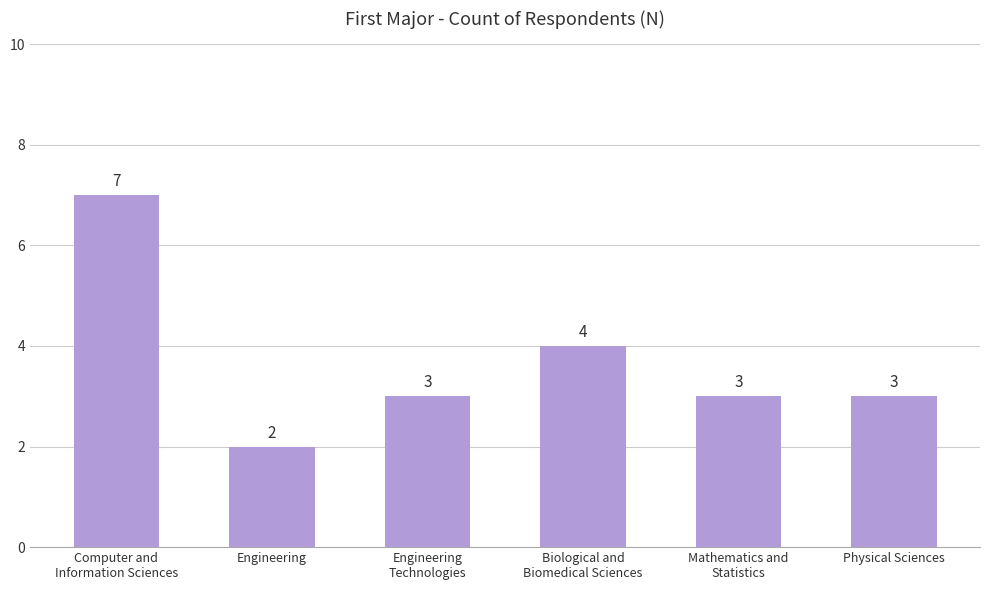

What value does the data have at Mathematics and
Statistics?

3